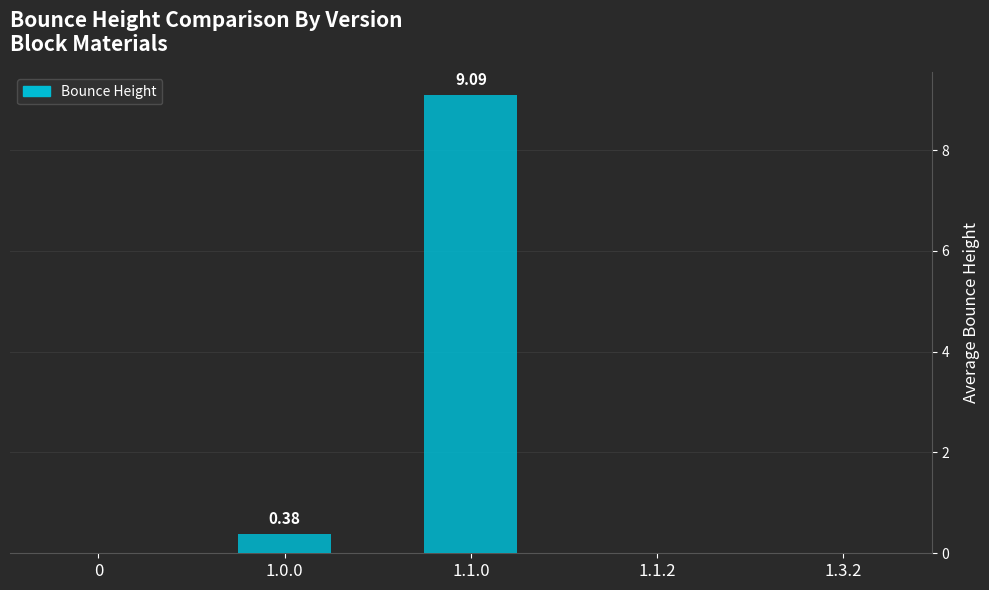

Between 0 and 1.1.0, which is larger?

1.1.0